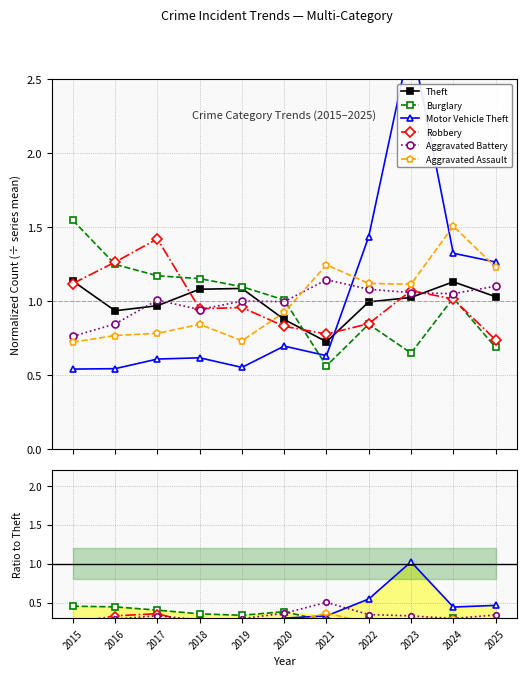

How many categories are shown in the chart?

11